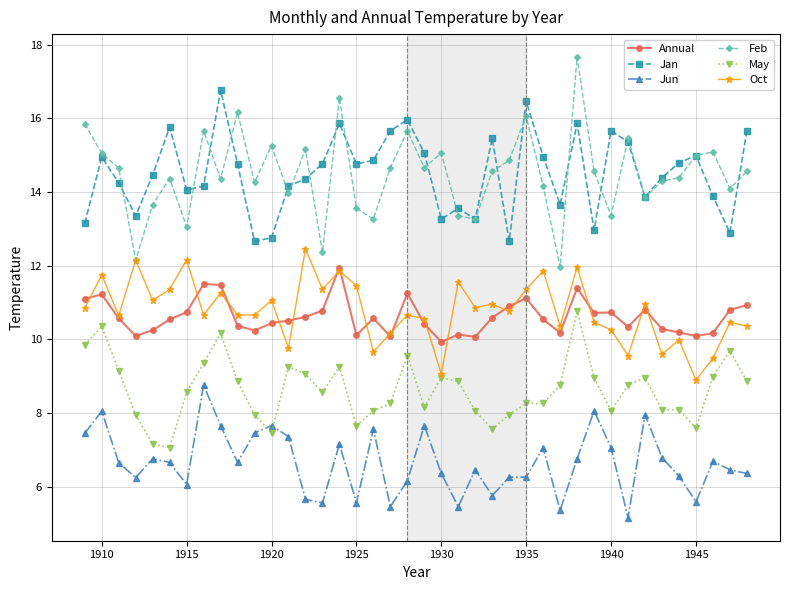

True or false: Jan and Oct intersect in this chart.

False